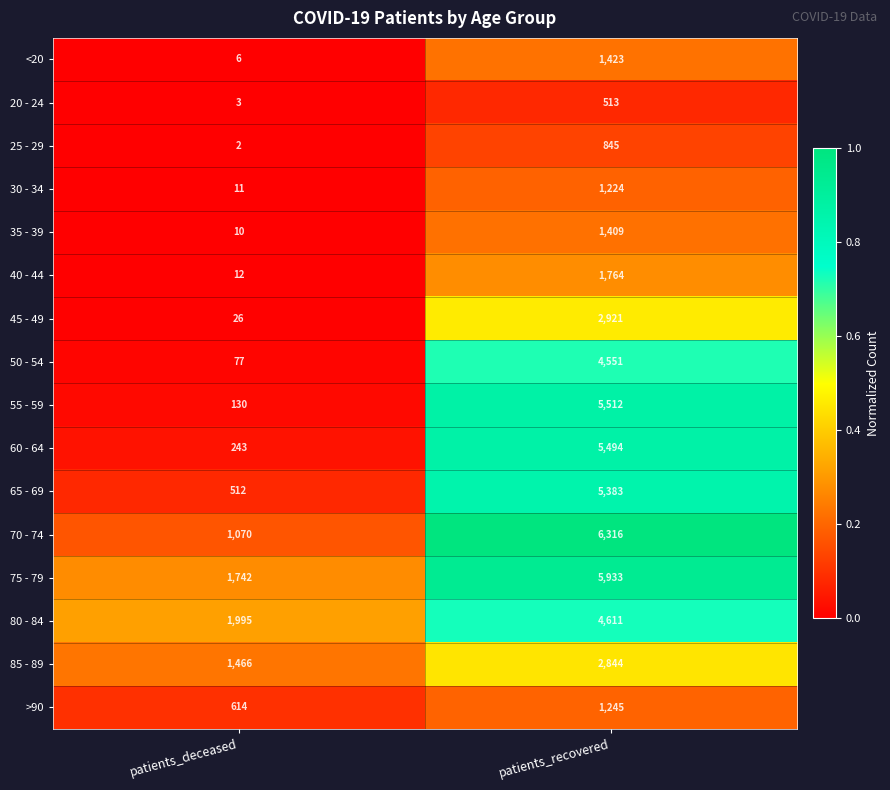

What is the average value of the 25 - 29 series?

424